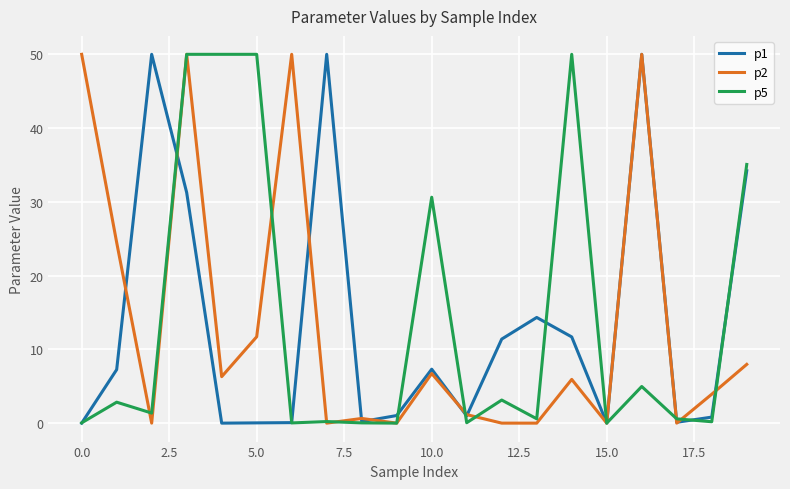

What is the greatest value displayed?

50.0